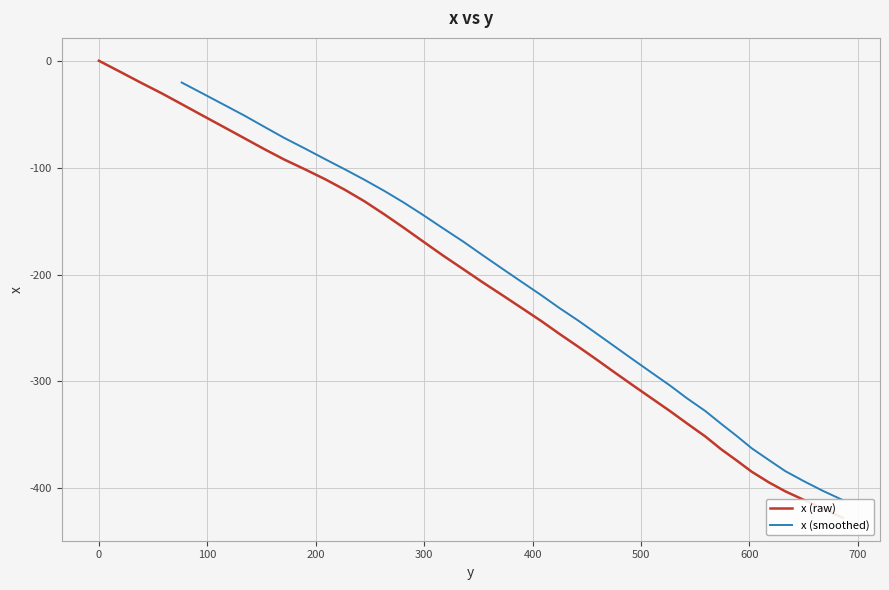

Rank the categories by value from highest to lowest.

0.0, 19.4, 38.7, 58.2, 76.4, 95.7, 115.0, 134.4, 152.6, 170.9, 190.3, 208.6, 227.0, 245.1, 263.1, 281.0, 298.9, 316.9, 335.9, 353.8, 371.9, 389.9, 407.8, 424.7, 442.6, 459.5, 476.3, 493.1, 510.0, 526.9, 542.5, 559.4, 573.9, 588.6, 602.2, 618.1, 633.1, 650.4, 667.7, 686.1